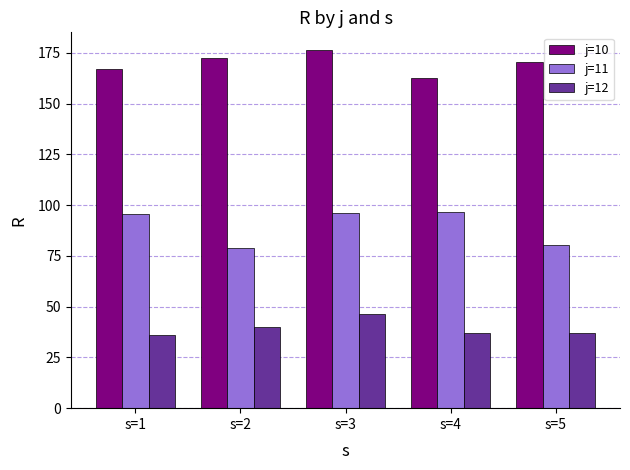

At which label is j=11 closest to 87?

s=5